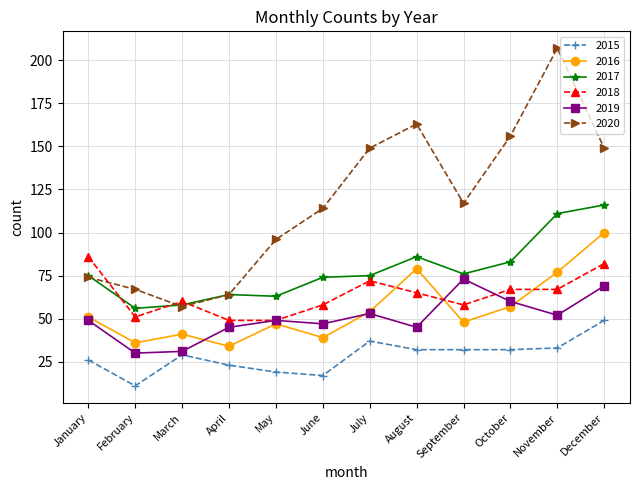

Where is the first local maximum for 2016?

March